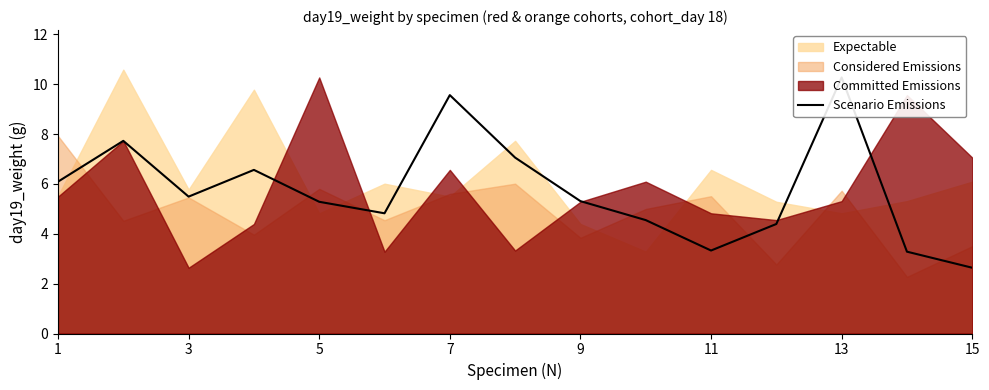

How many interior local valleys (lower than both neighbors) does the data have?

3